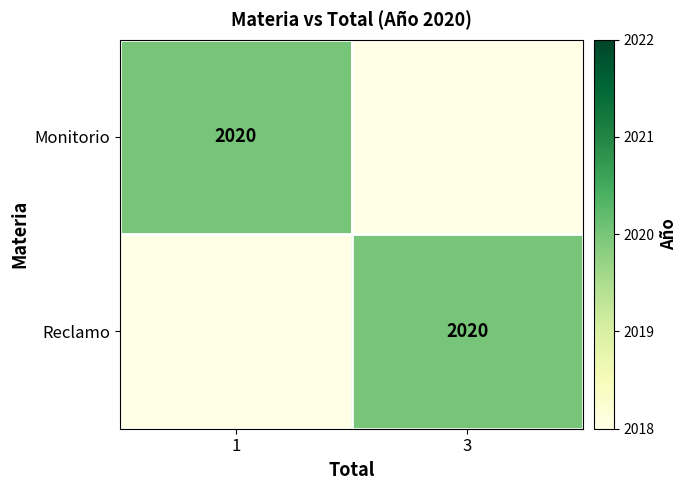

The value of Reclamo at 3 is 3499. True or false?

False